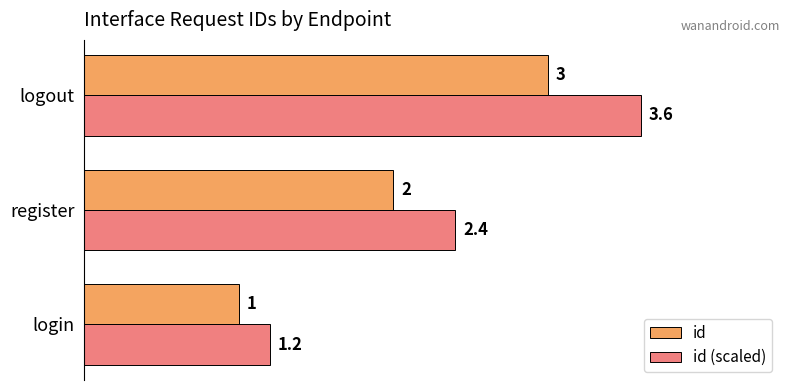

What is the difference between the id values at logout and register?

1.0